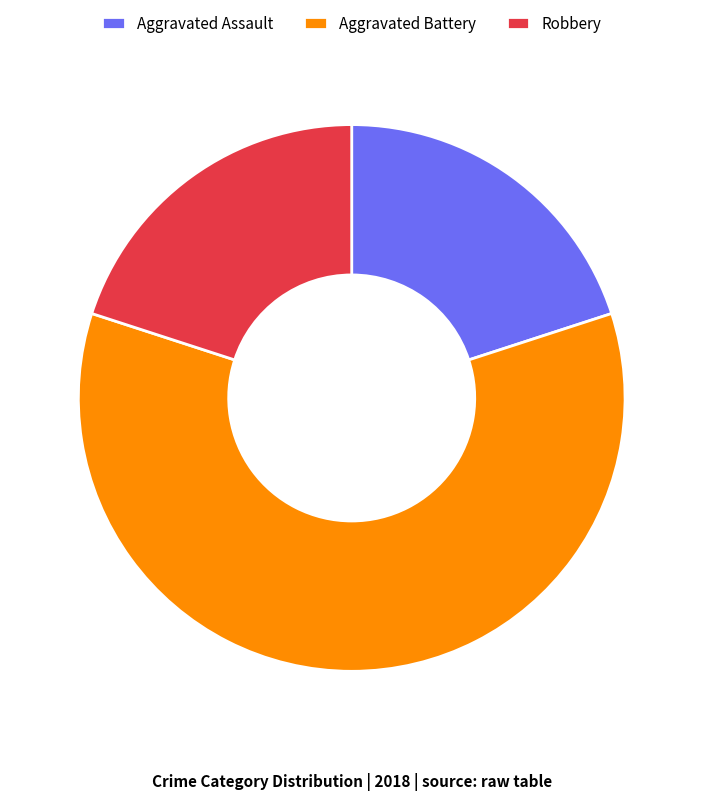

How many slices are in this pie chart?

3